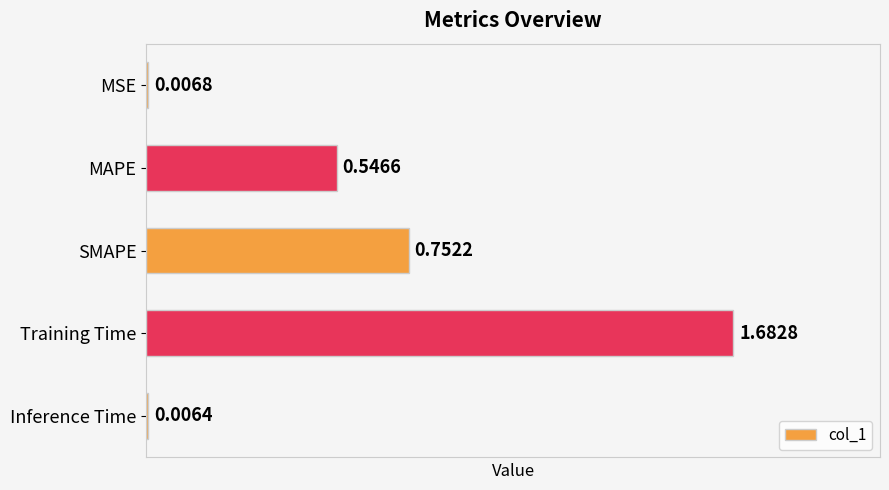

Rank the categories by value from highest to lowest.

Training Time, SMAPE, MAPE, MSE, Inference Time